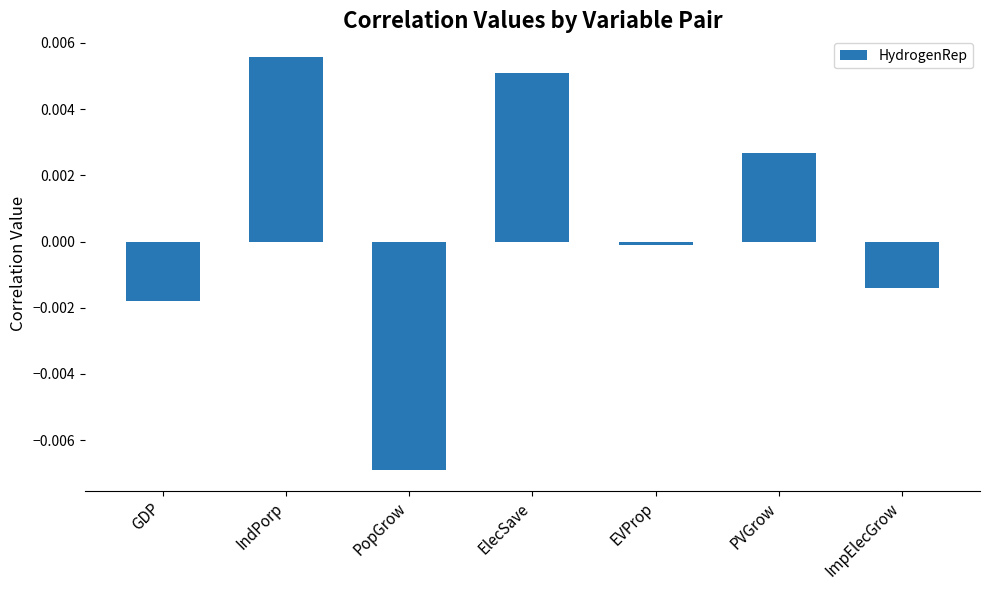

Between PopGrow and GDP, which is larger?

GDP